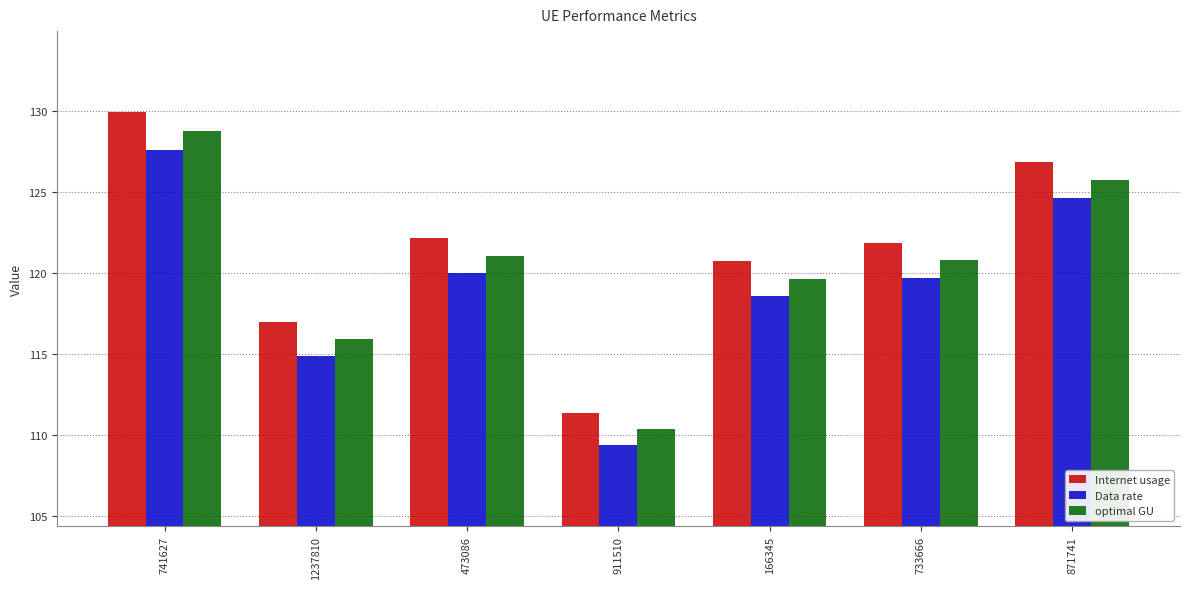

Reading left to right, list all the values displayed in this chart.

Internet usage: 741627=129.9	1237810=117.0	473086=122.2	911510=111.4	166345=120.7	733666=121.9	871741=126.9
Data rate: 741627=127.6	1237810=114.9	473086=120.0	911510=109.4	166345=118.6	733666=119.7	871741=124.6
optimal GU: 741627=128.8	1237810=115.9	473086=121.1	911510=110.4	166345=119.6	733666=120.8	871741=125.7